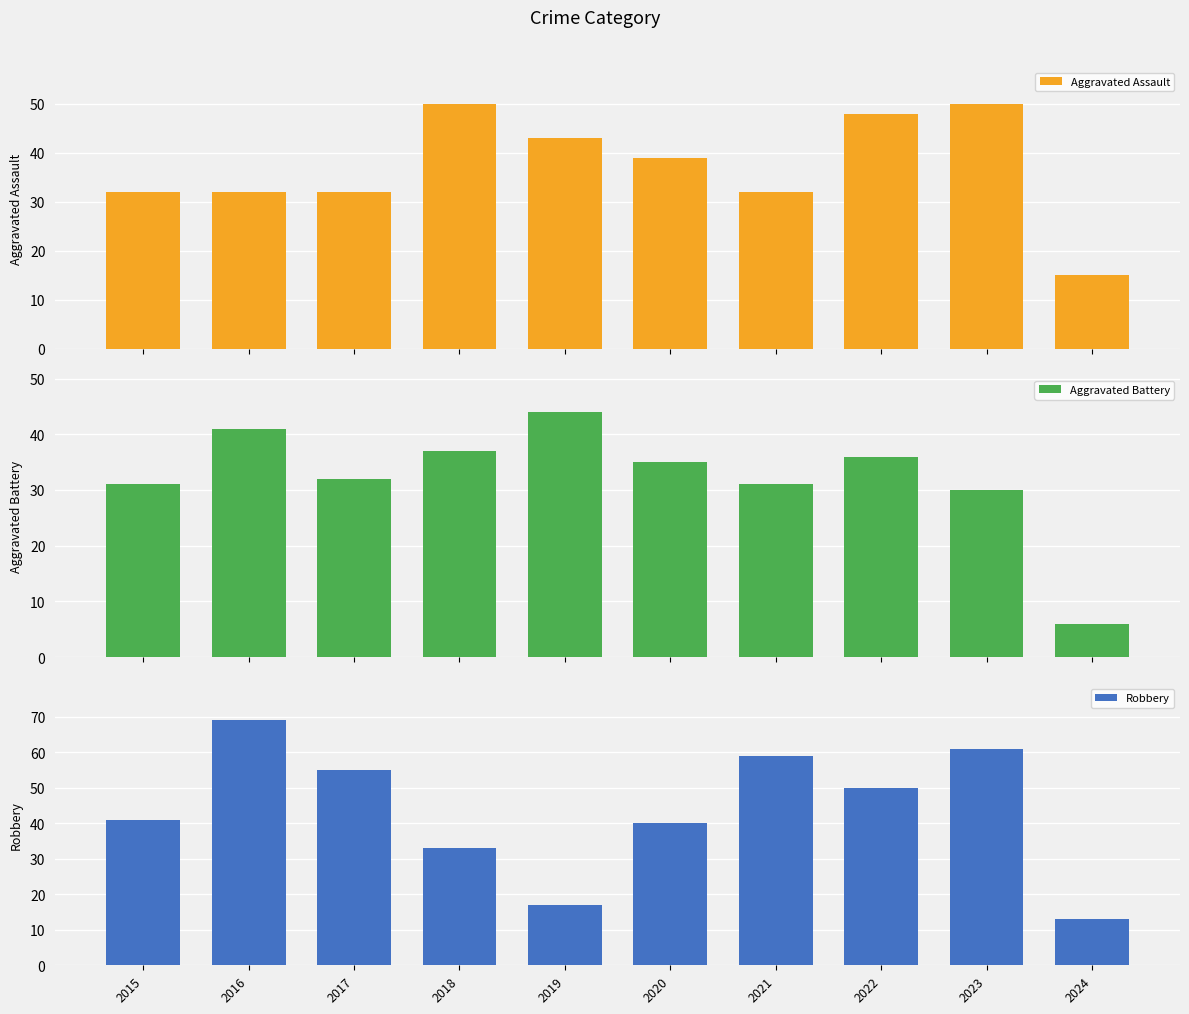

How many values in the Aggravated Assault series exceed 39?

4